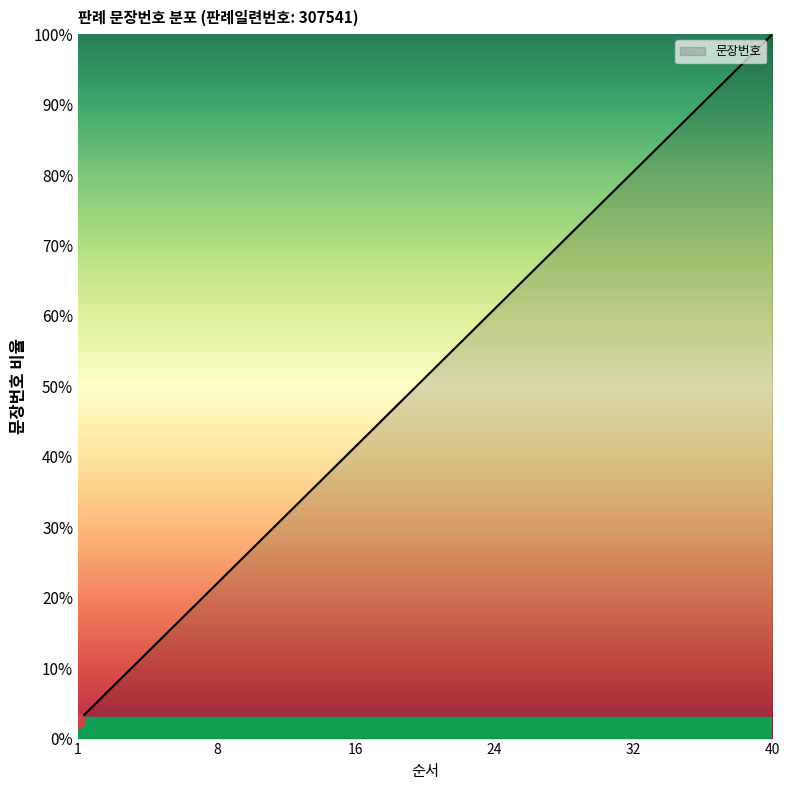

How many lines are shown in the chart?

1